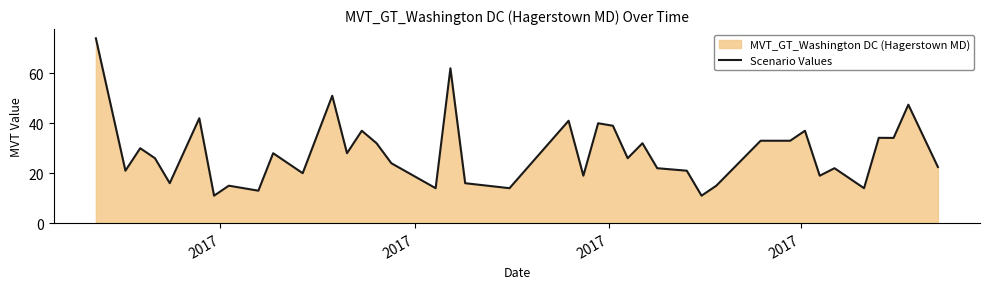

What is the value of the 6th point from the left?

42.0